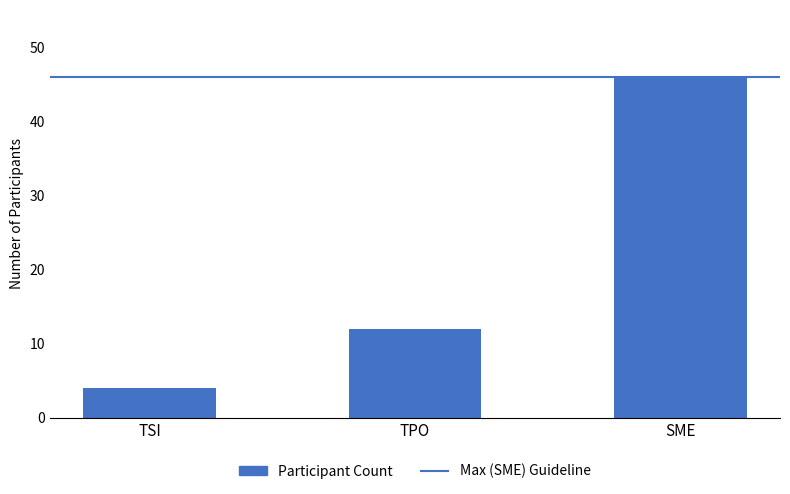

How many values are below 12?

1